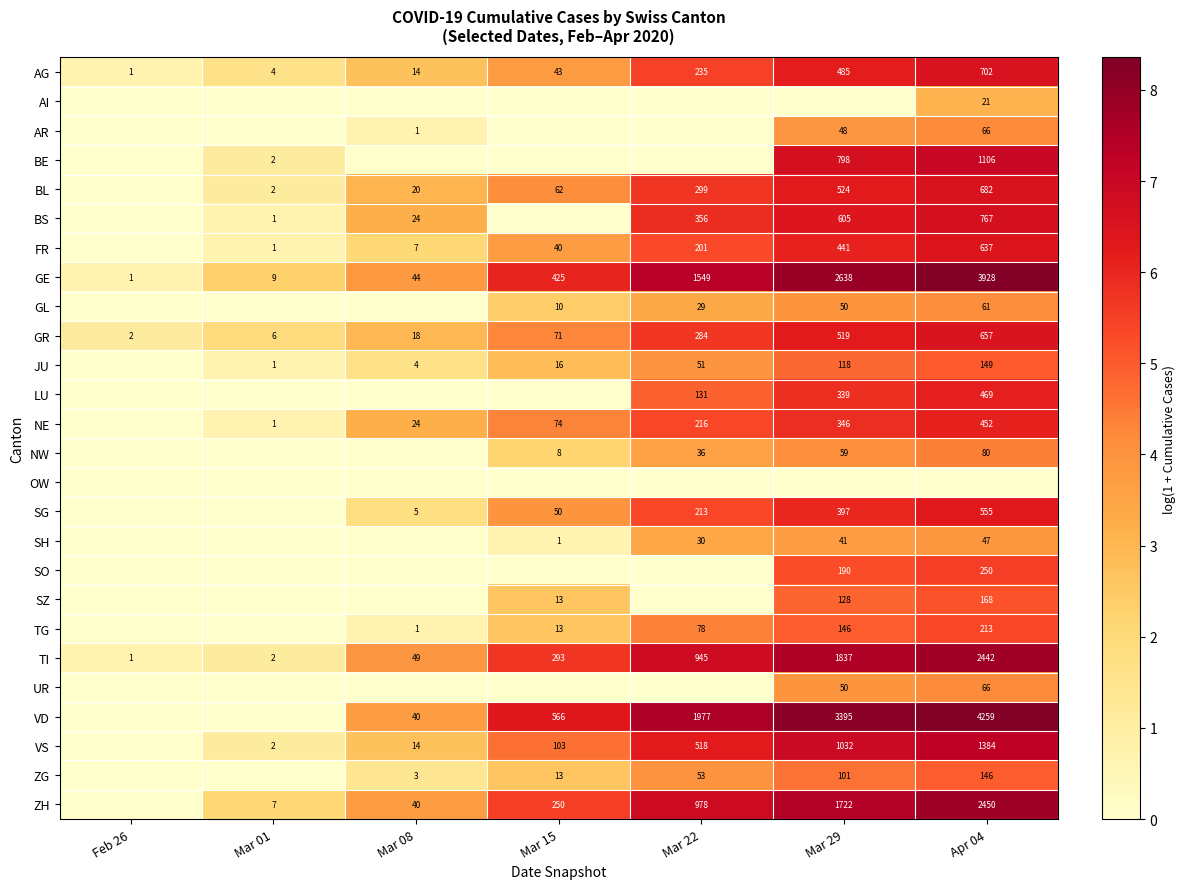

How many data points in TI are less than 293?

3